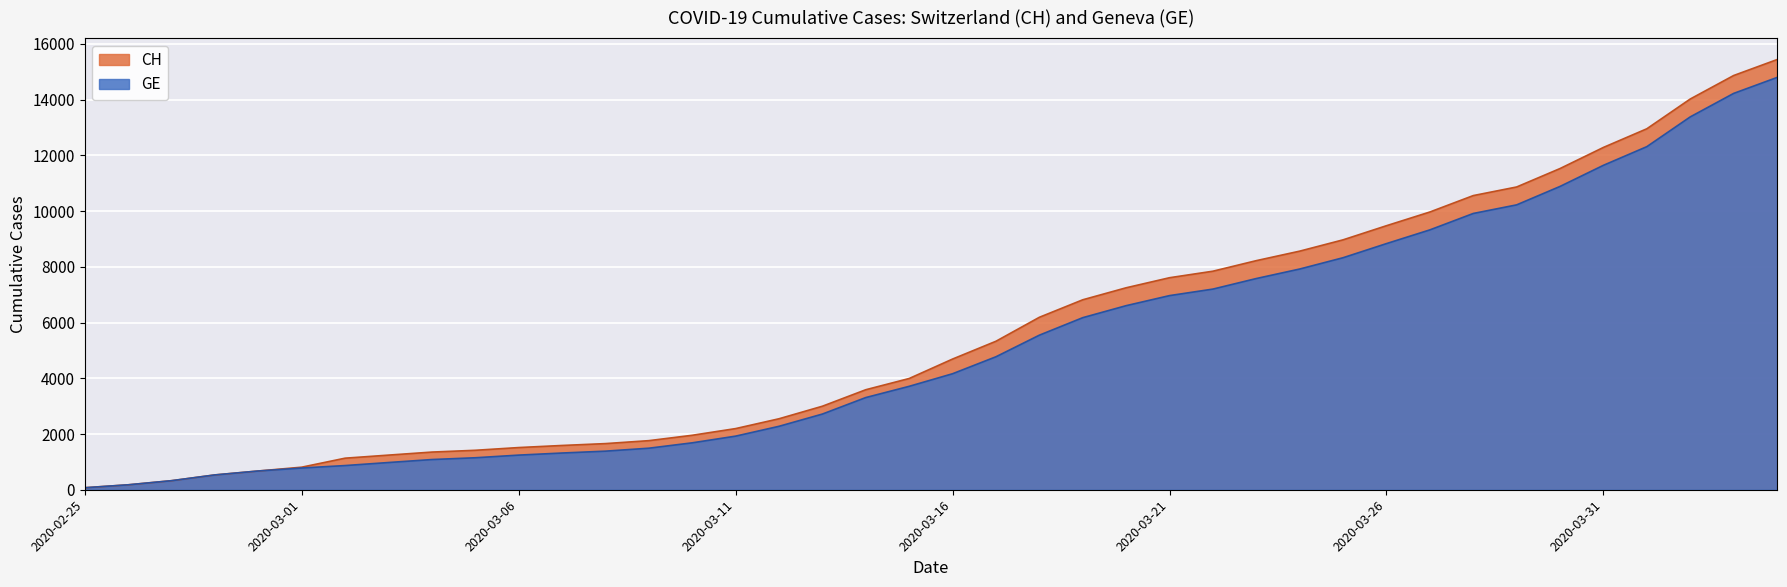

Which has a higher value, 2020-03-24 or 2020-04-03?

2020-04-03